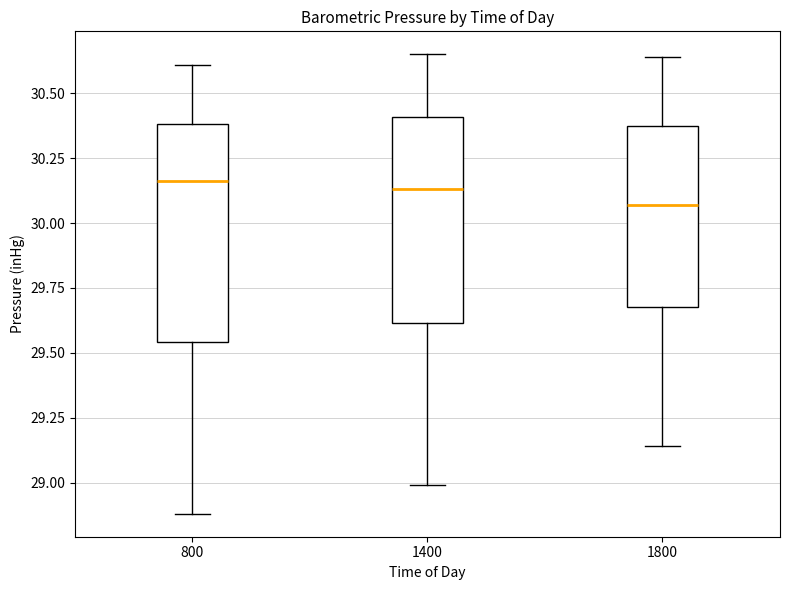

Reading left to right, transcribe this box plot: for each box, give where its median line is, the range the box spans, and where its two whiskers end, as read against the y-axis. The values are not printed on the chart, so give them approximately, as read against the axis.

800: median 30.15, box 29.55 to 30.40, whiskers 28.90 to 30.60
1400: median 30.15, box 29.60 to 30.40, whiskers 29.00 to 30.65
1800: median 30.05, box 29.70 to 30.40, whiskers 29.15 to 30.65